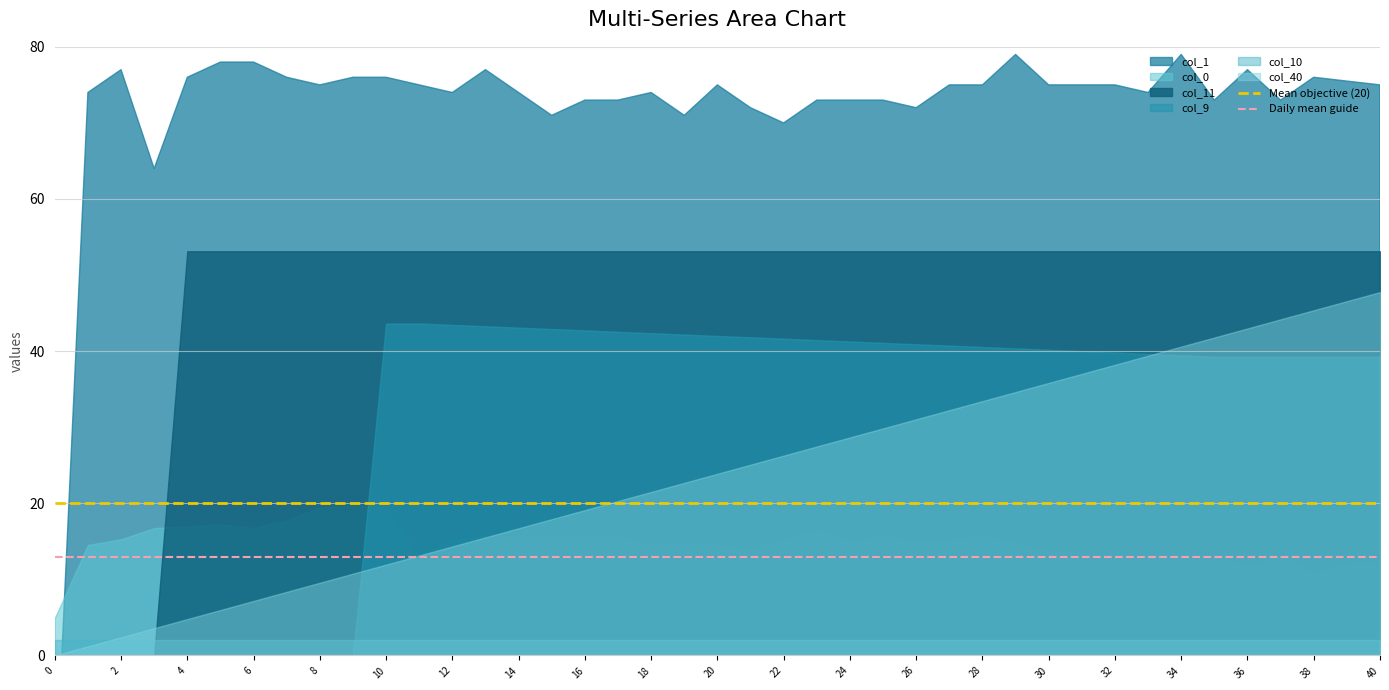

The Mean objective (20) series shows 20 at 2. True or false?

True